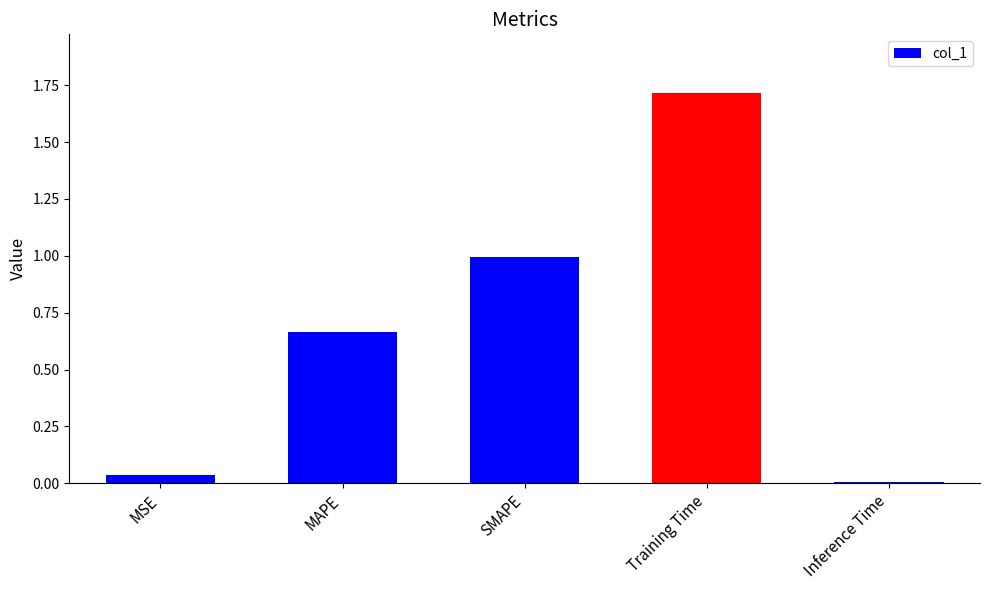

What is the label of the 3rd bar from the right?

SMAPE